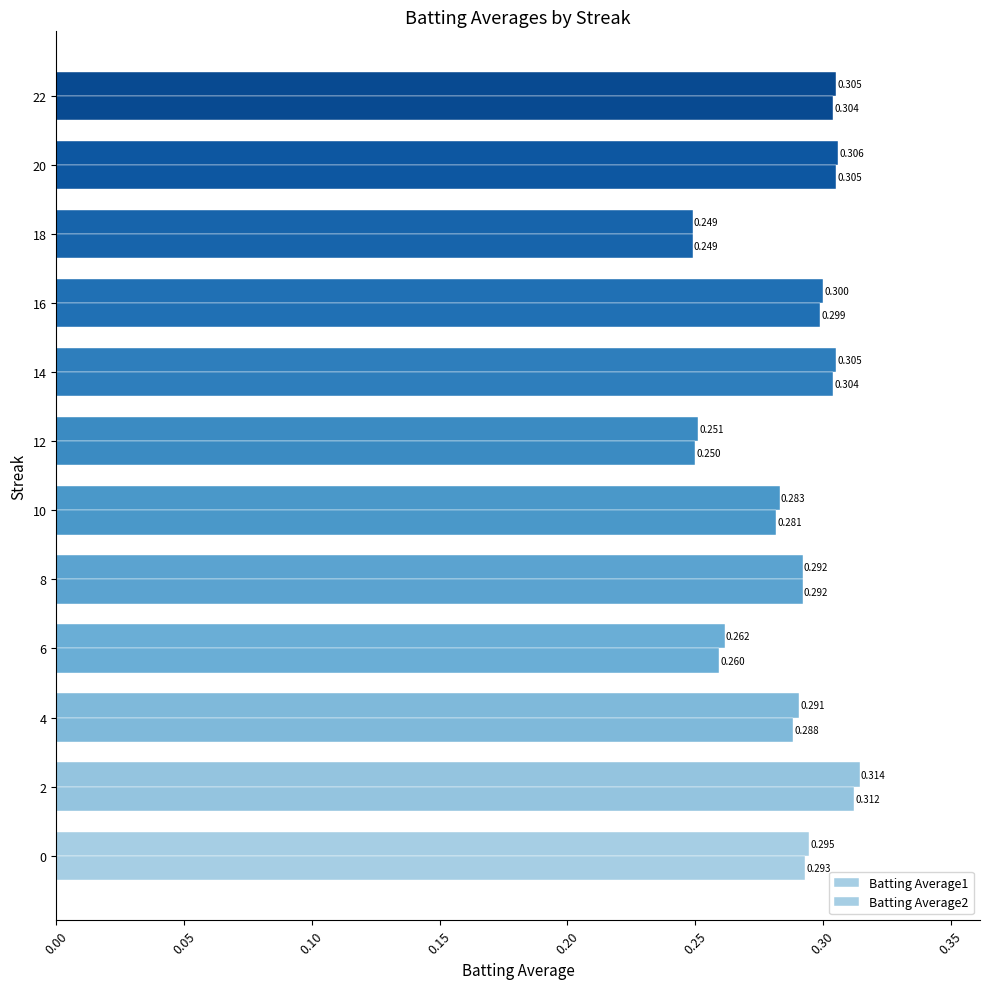

Does the chart contain any negative values?

No